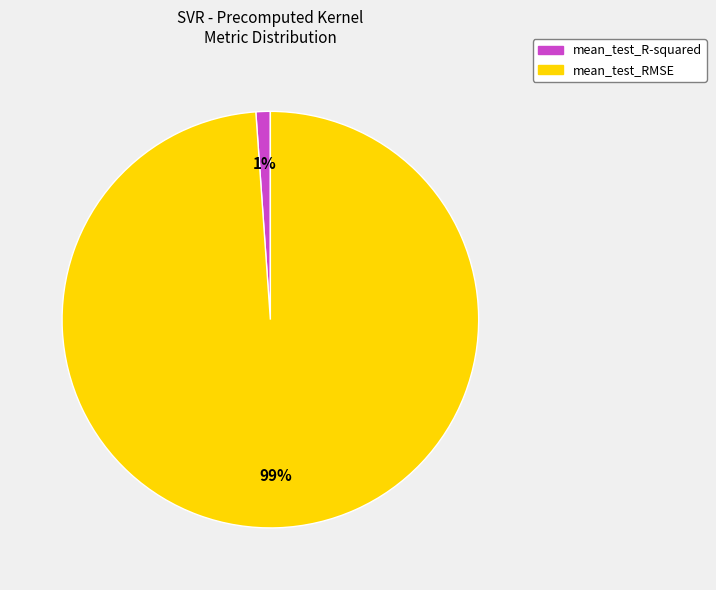

Does any single category account for the majority?

Yes